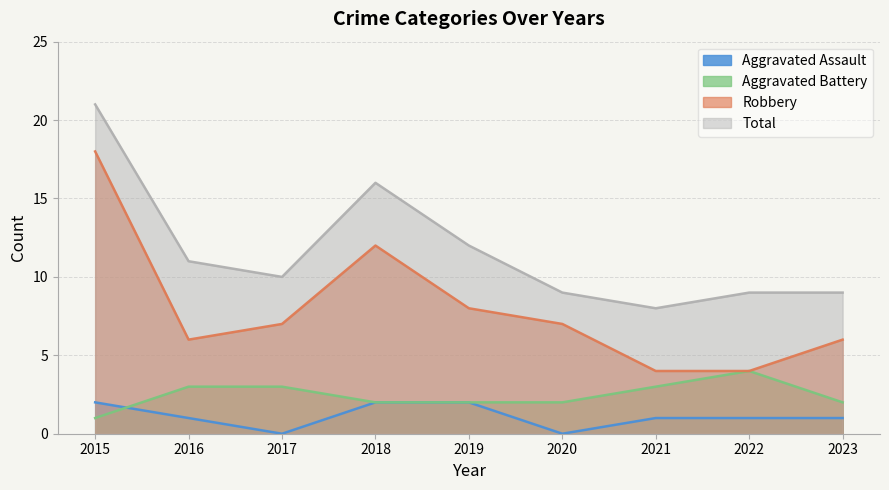

Count the number of data series in this chart.

4